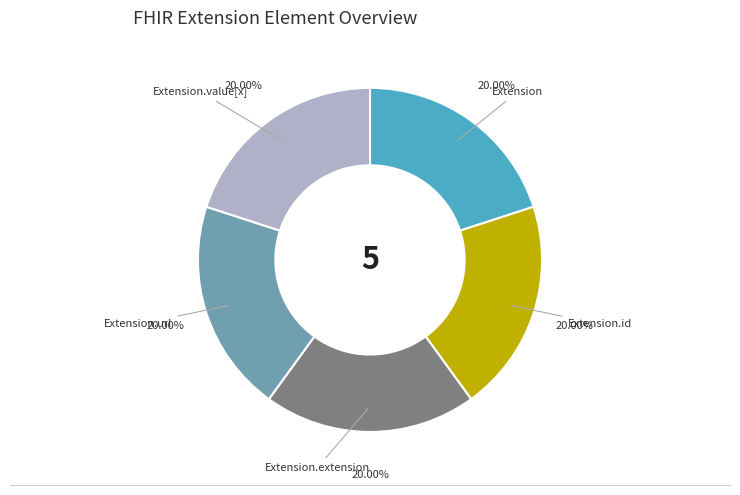

Is there any slice that represents more than half of the pie?

No